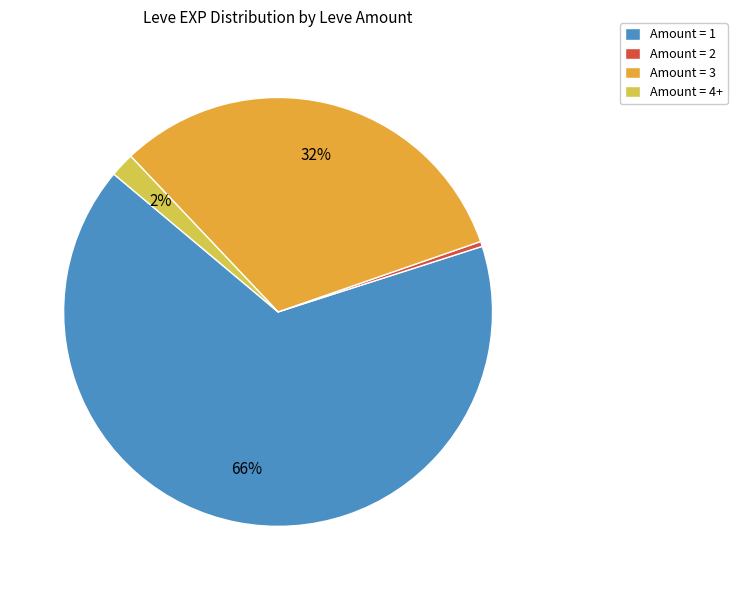

To the nearest percent, what percentage of the pie is Amount = 3?

32%